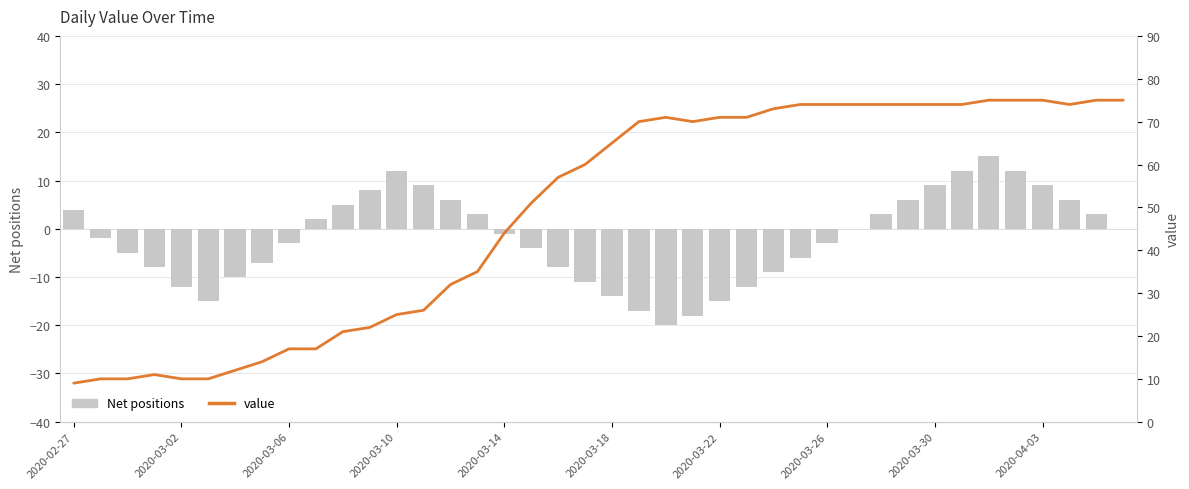

True or false: Net positions has a value of -1 at 27.

False